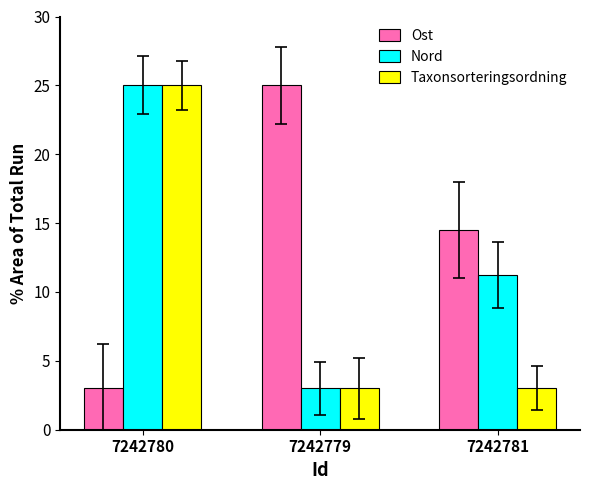

Rank the series by their average value, from highest to lowest.

Ost, Nord, Taxonsorteringsordning